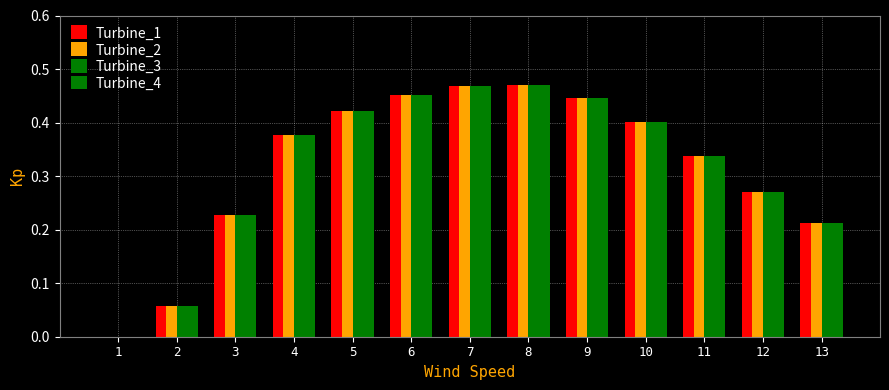

Reading left to right, transcribe all the data shown in this chart.

Turbine_1: 0.0	0.1	0.2	0.4	0.4	0.5	0.5	0.5	0.4	0.4	0.3	0.3	0.2
Turbine_2: 0.0	0.1	0.2	0.4	0.4	0.5	0.5	0.5	0.4	0.4	0.3	0.3	0.2
Turbine_3: 0.0	0.1	0.2	0.4	0.4	0.5	0.5	0.5	0.4	0.4	0.3	0.3	0.2
Turbine_4: 0.0	0.1	0.2	0.4	0.4	0.5	0.5	0.5	0.4	0.4	0.3	0.3	0.2